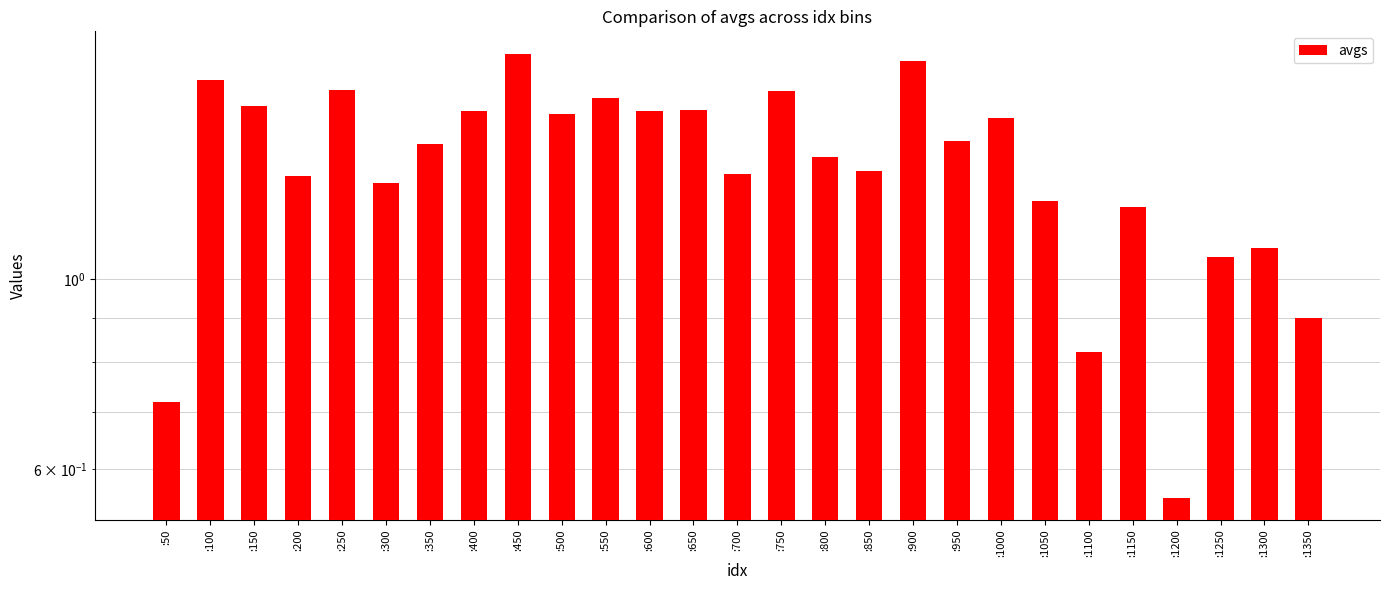

The value at :1000 is 0.8. True or false?

False